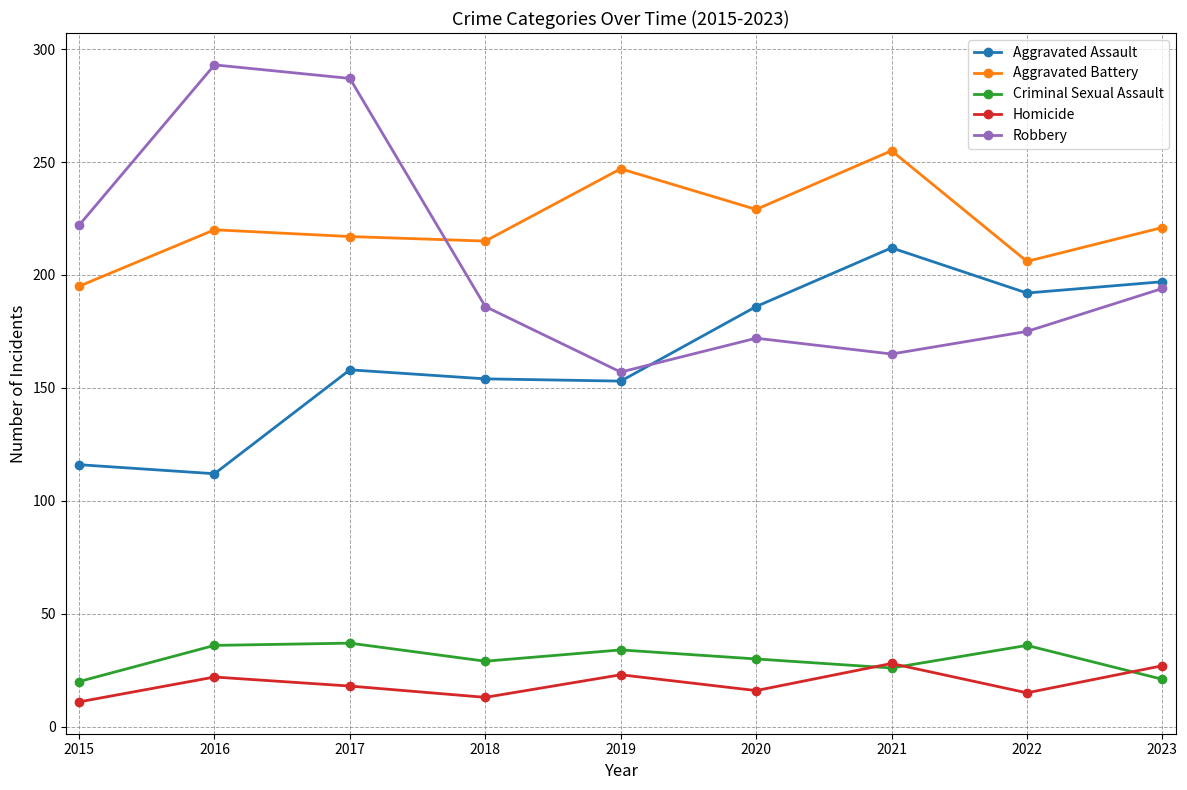

What is the difference between the highest and lowest values at 2021?

229